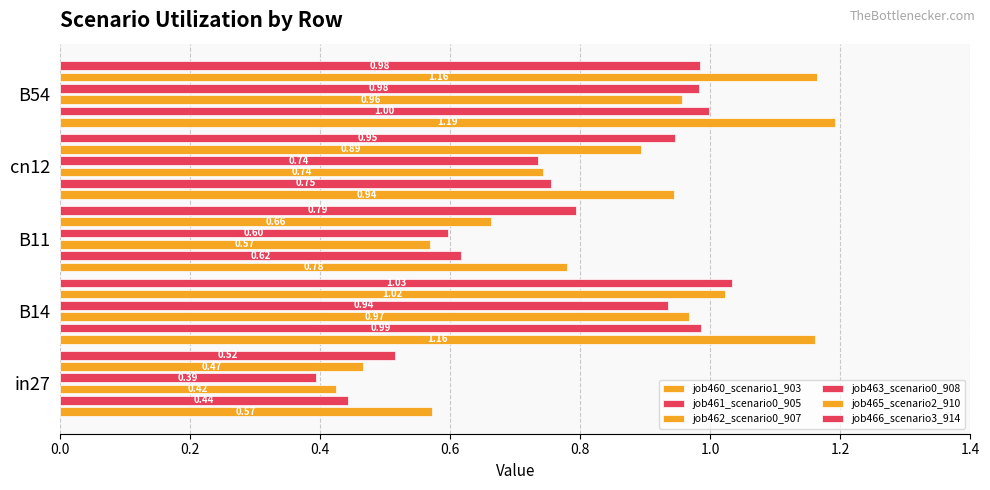

At how many categories does at least one series exceed 1?

2